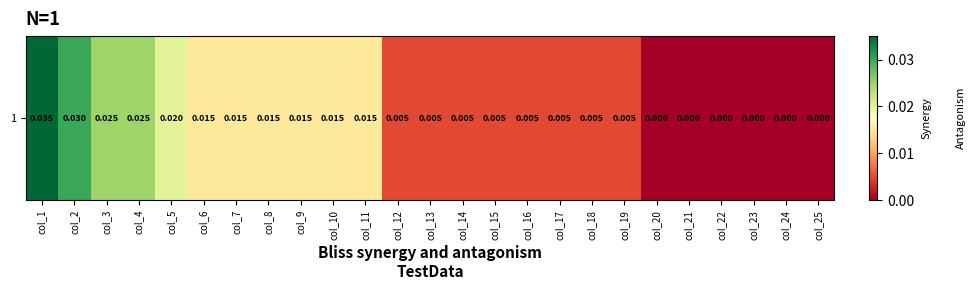

How many positive values are there?

19